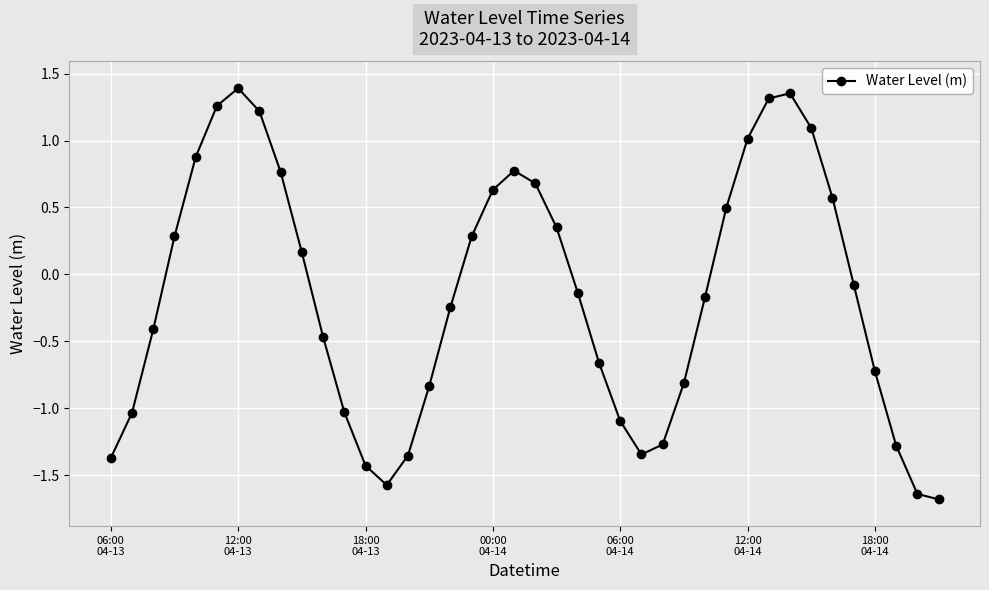

What is the difference between the second highest and second lowest values?

3.0